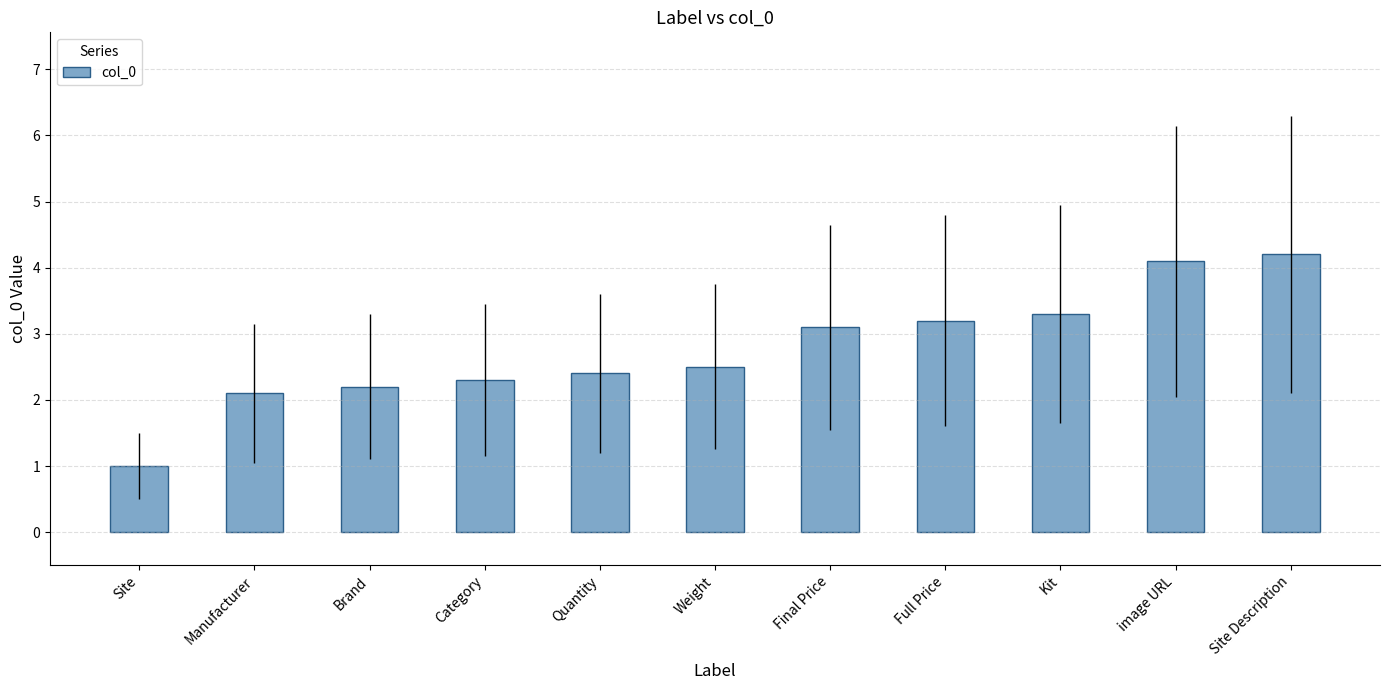

What is the value of the 1st bar from the left?

1.0